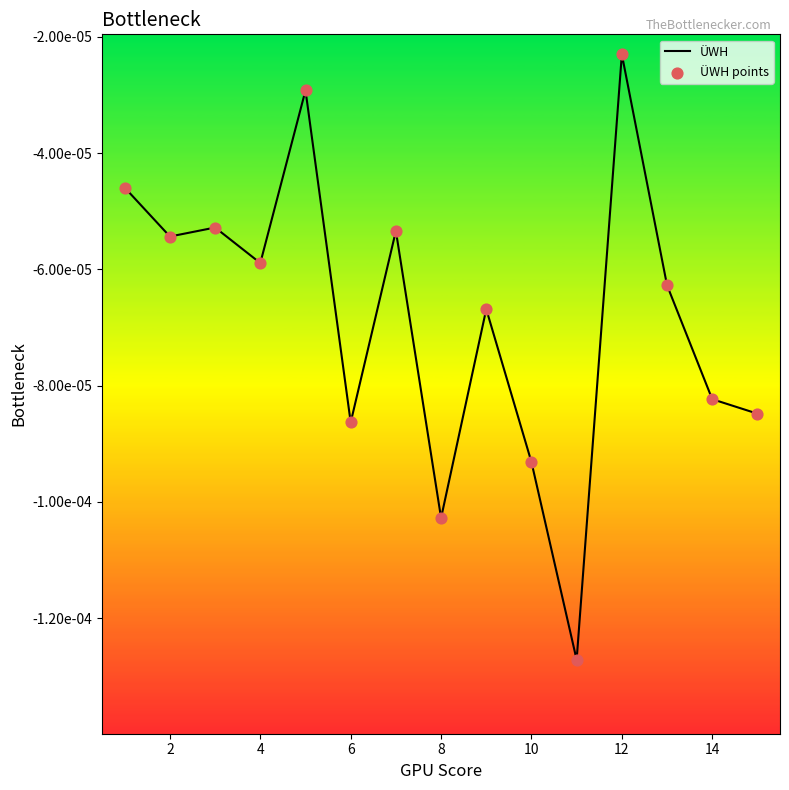

Does the chart have visible grid lines?

No